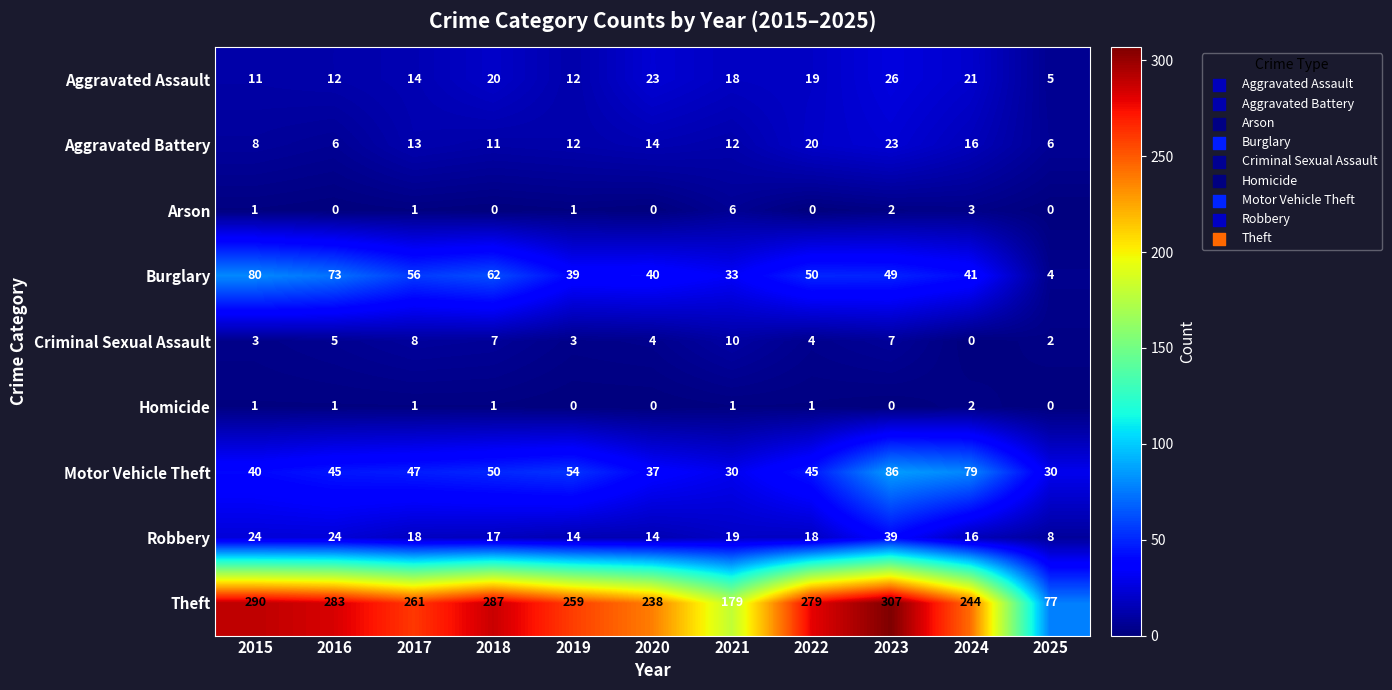

What is the difference between the maximum and second lowest values in the Criminal Sexual Assault series?

8